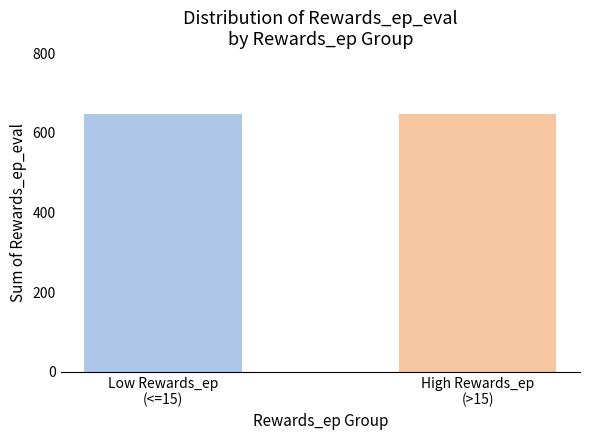

The value at High Rewards_ep
(>15) is 648. True or false?

True